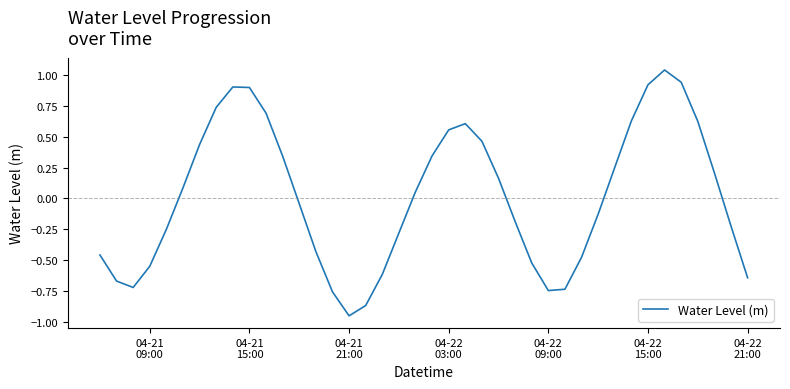

What is the difference between the maximum and minimum values?

2.0